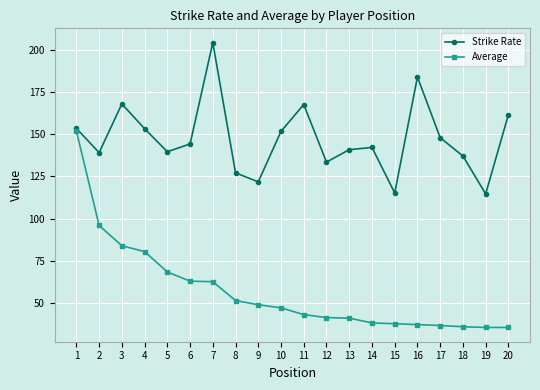

At how many categories does at least one series exceed 111?

20